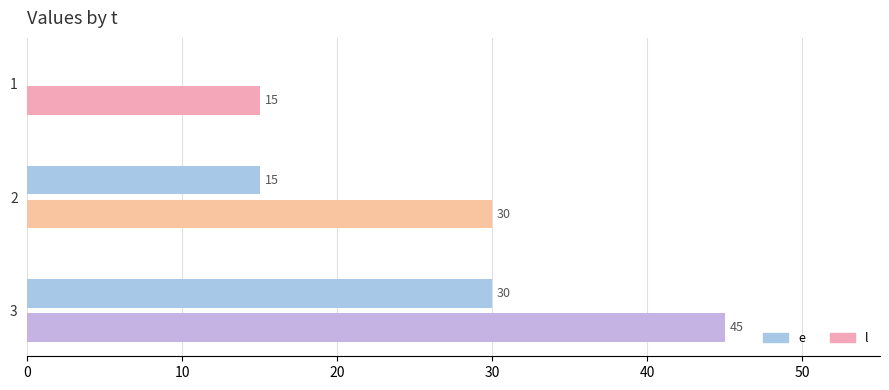

At which label is e closest to 15?

2